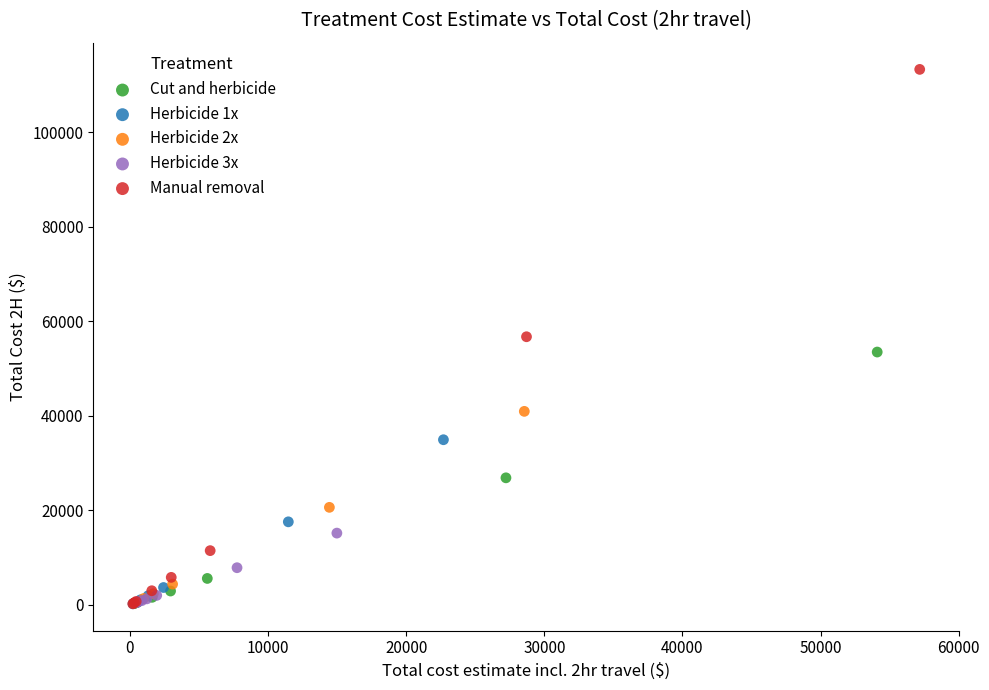

Which series has the widest spread of Y values?

Manual removal